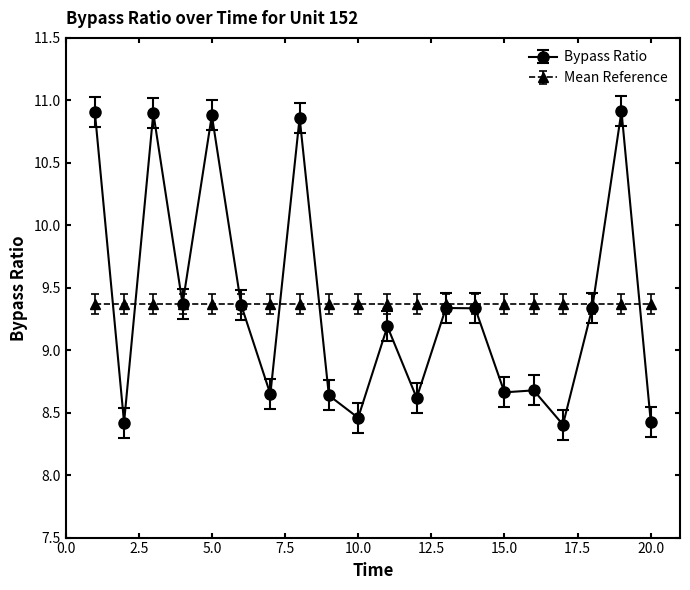

How many Bypass Ratio values are between 8 and 10?

15